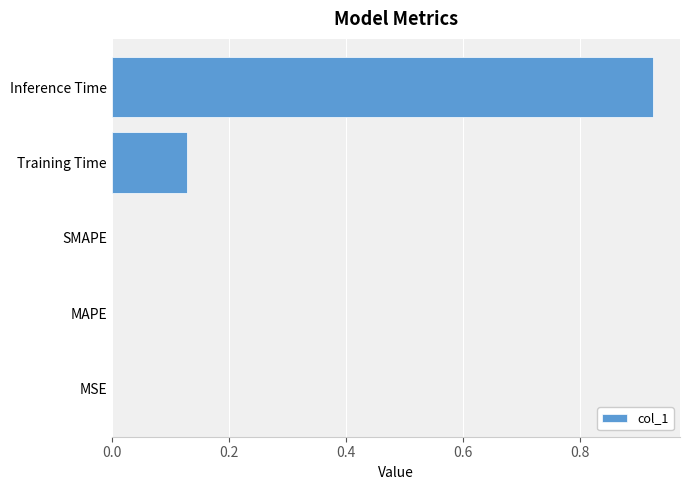

Which category has the highest value across all series?

Inference Time